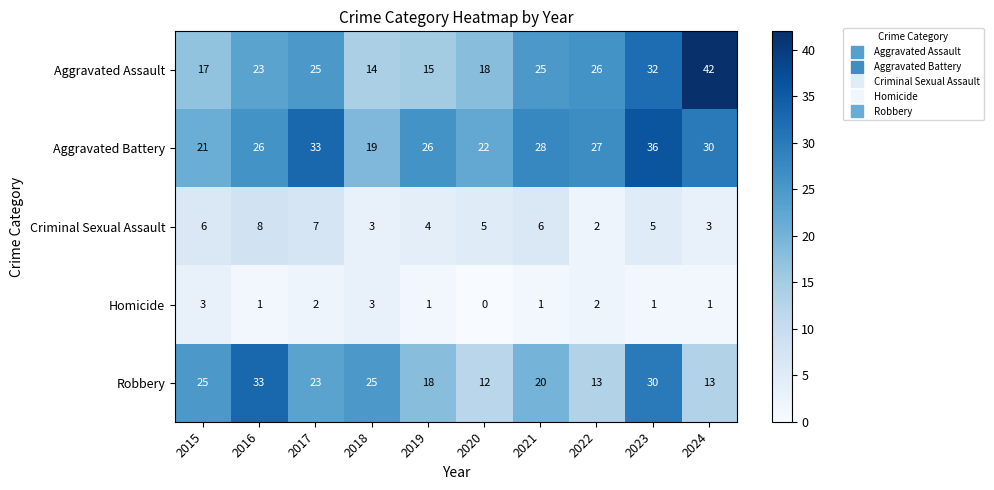

Which category has the highest value across all series?

2024